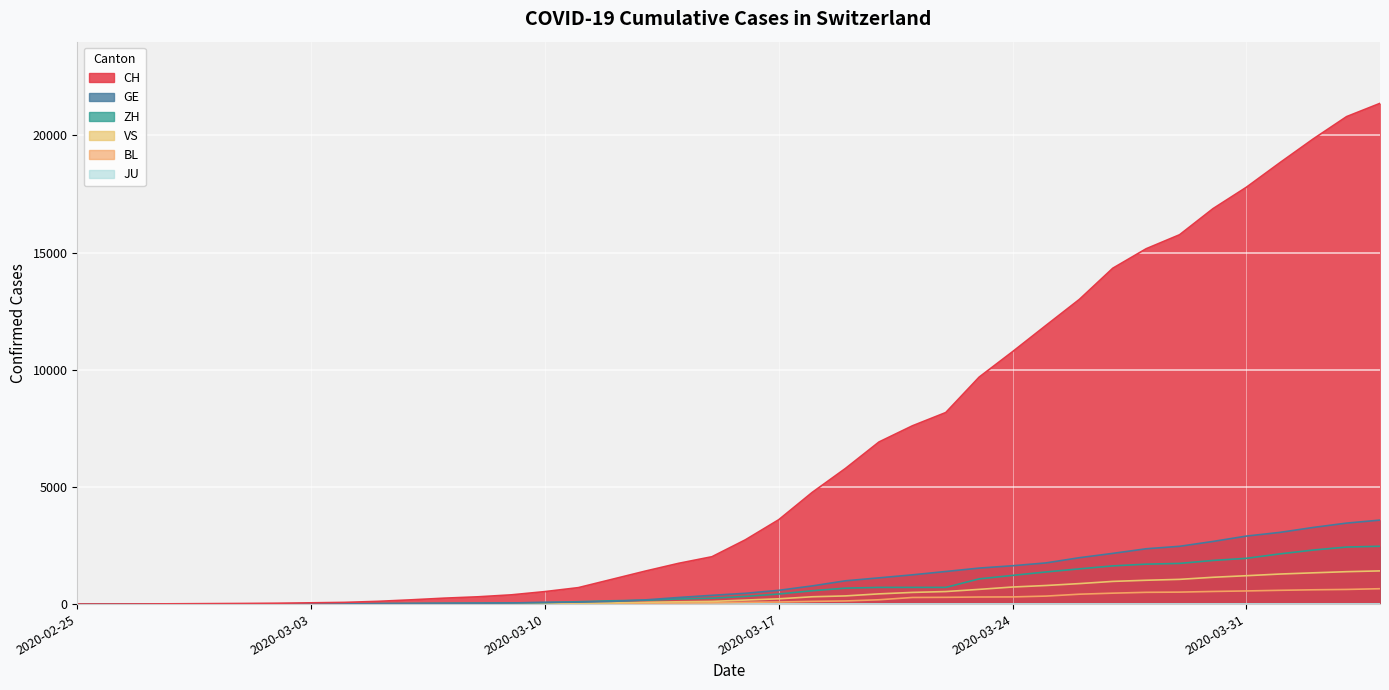

The value of CH at 2020-04-03 is 20802. True or false?

True